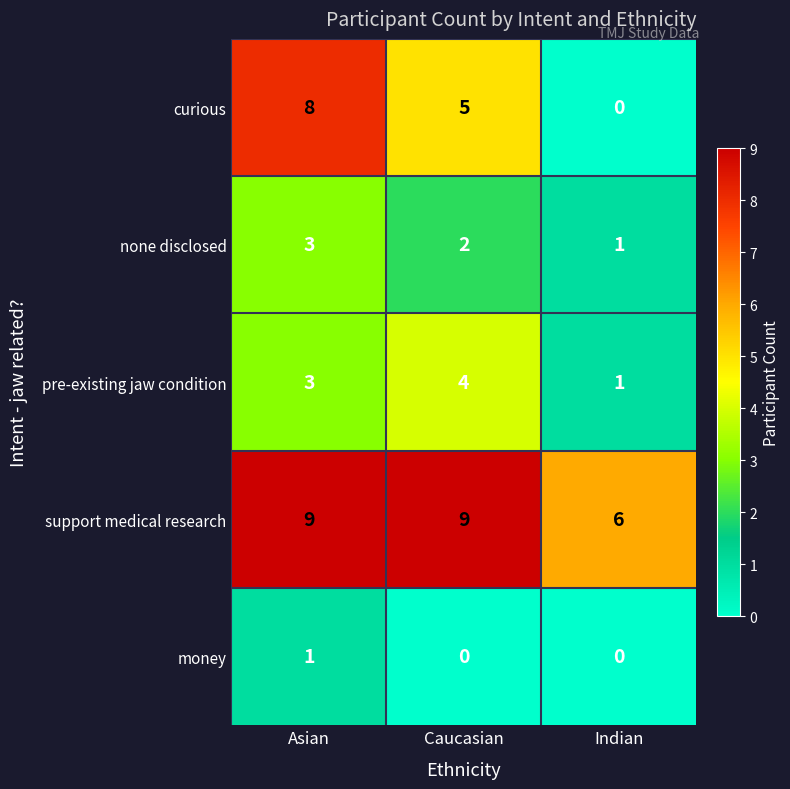

Rank the series at Caucasian from highest to lowest value.

support medical research, curious, pre-existing jaw condition, none disclosed, money